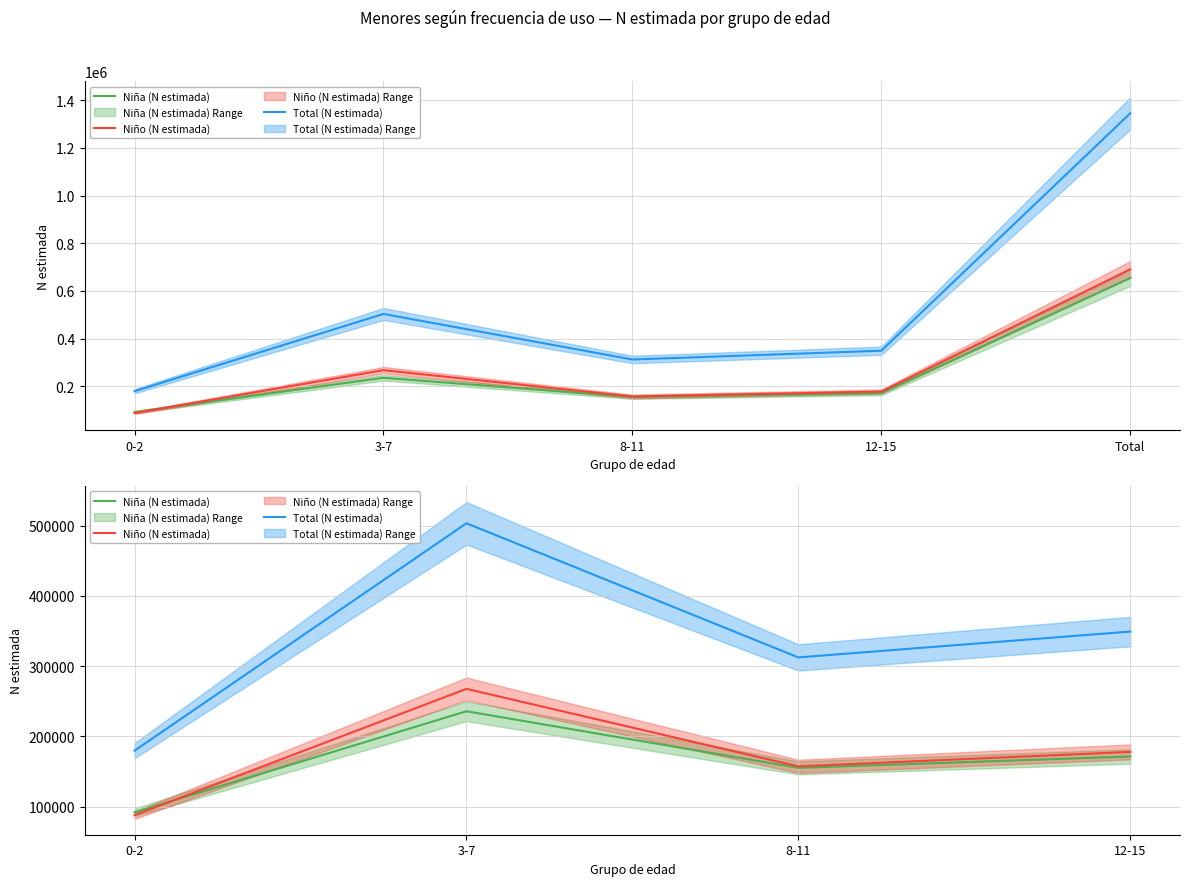

At which label does Niña (N estimada) reach its peak?

3-7